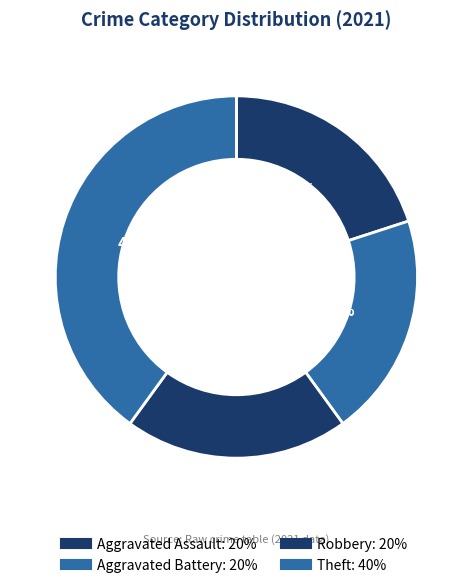

To the nearest percent, what percentage of the pie is Robbery?

20%